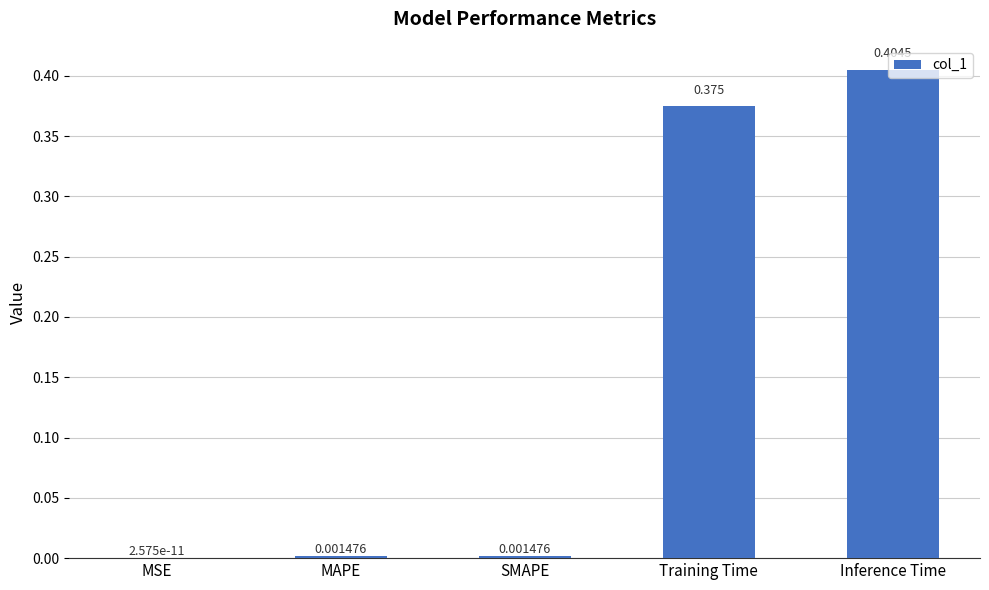

Which label corresponds to the largest value in the chart?

Inference Time